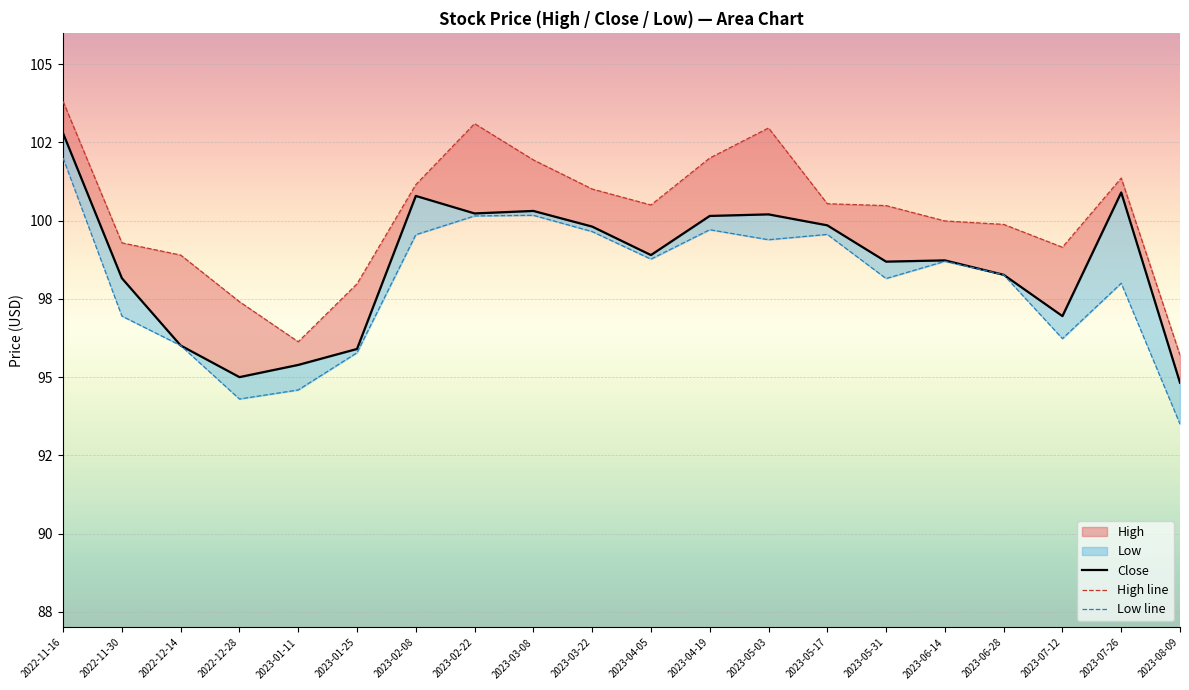

What is the sum of all Low line values?

1959.4